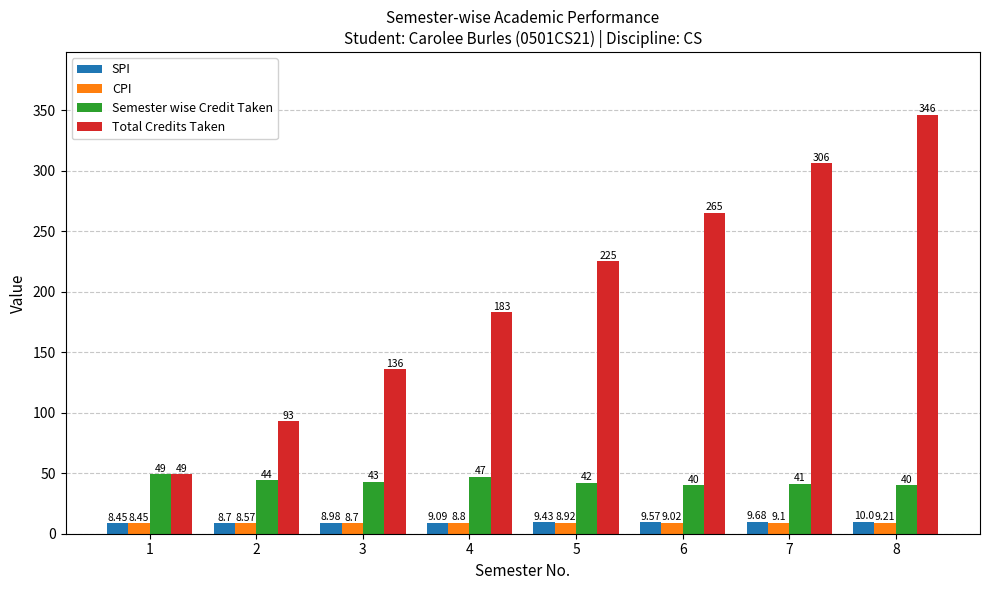

What is the difference between the maximum and minimum values in the Total Credits Taken series?

297.0